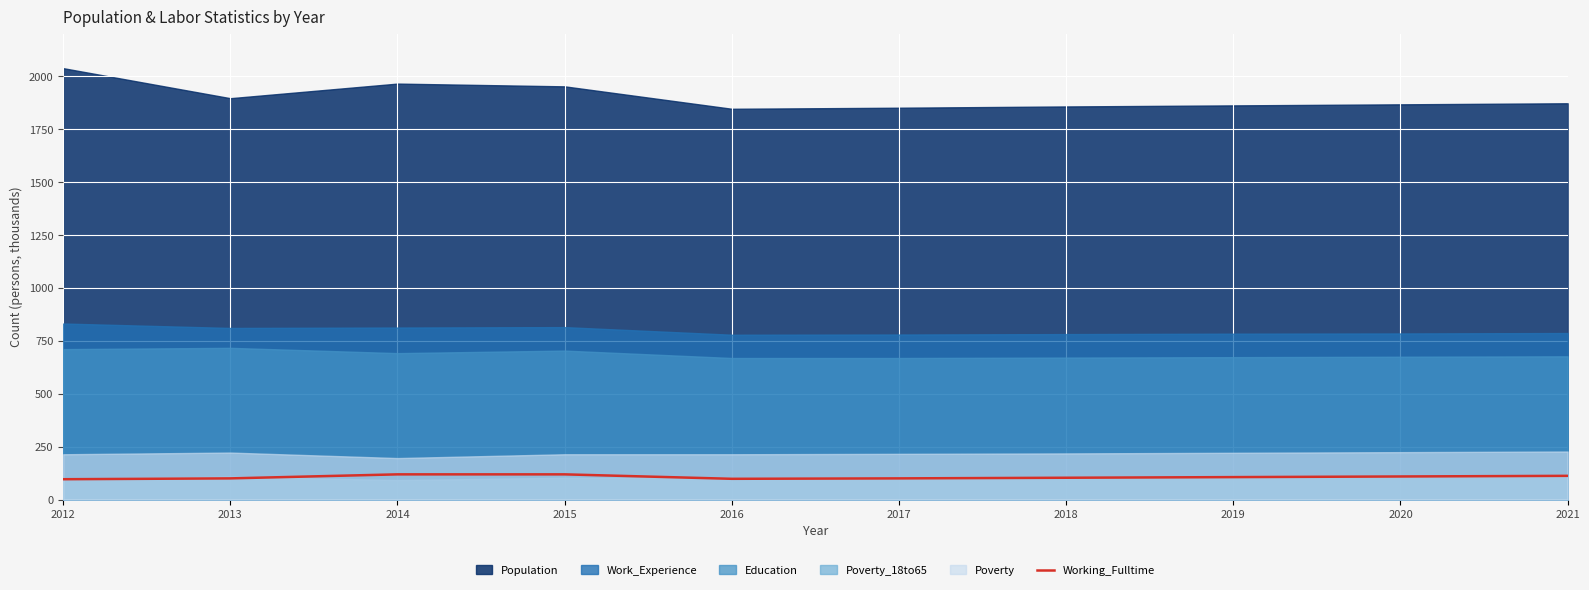

Which has a higher value, 2020 or 2015?

2015